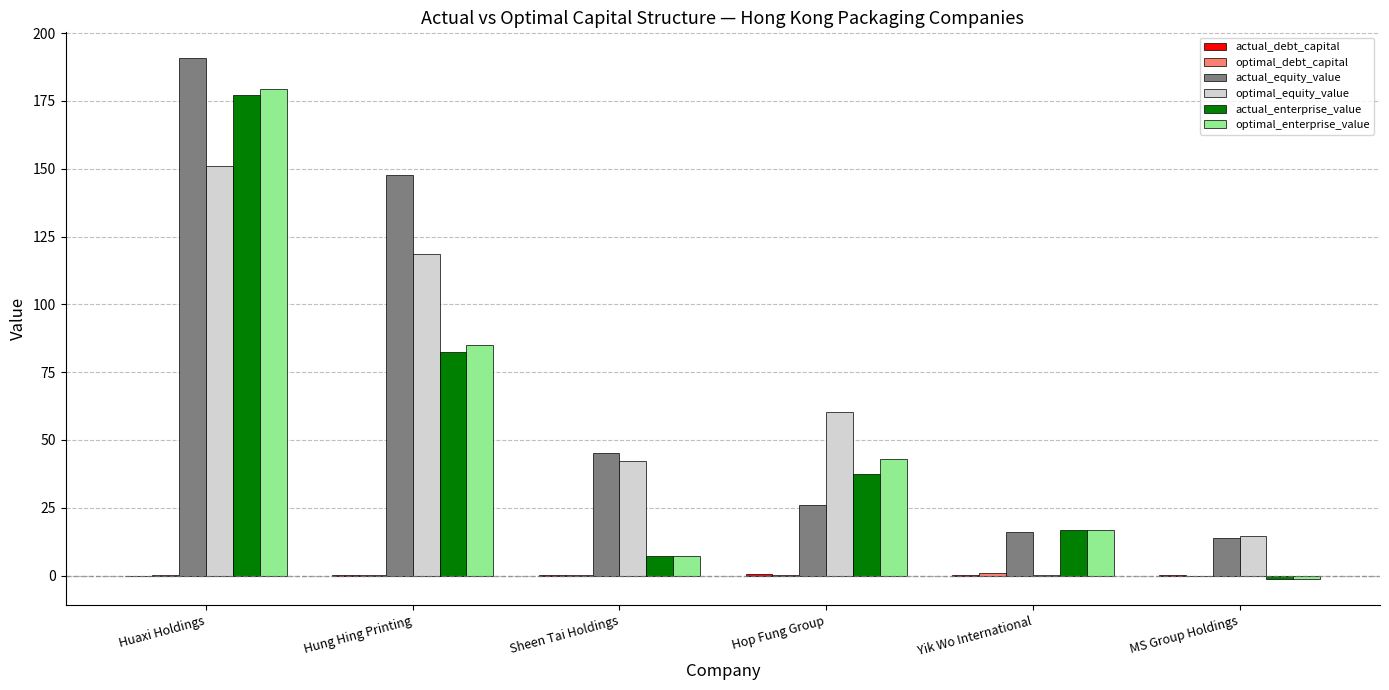

How many distinct data groups are displayed?

6